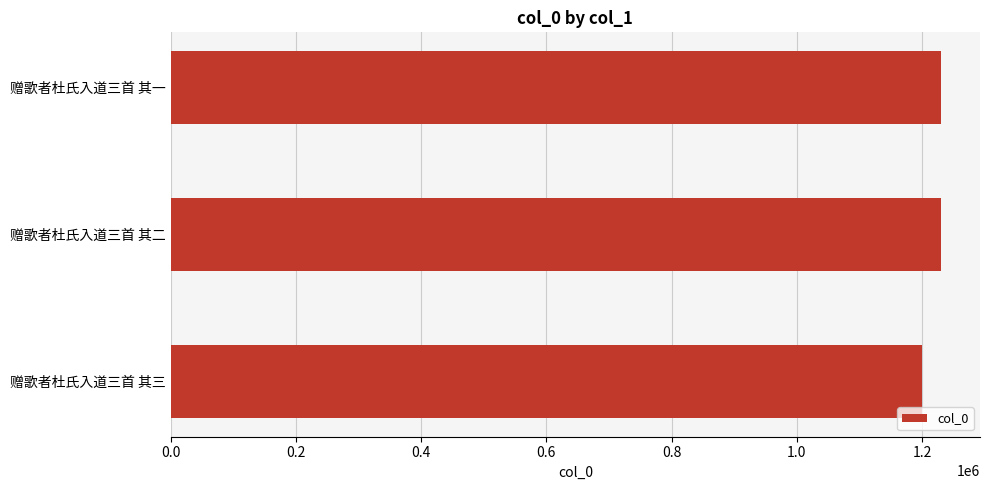

What is the minimum value shown in the chart?

1200274